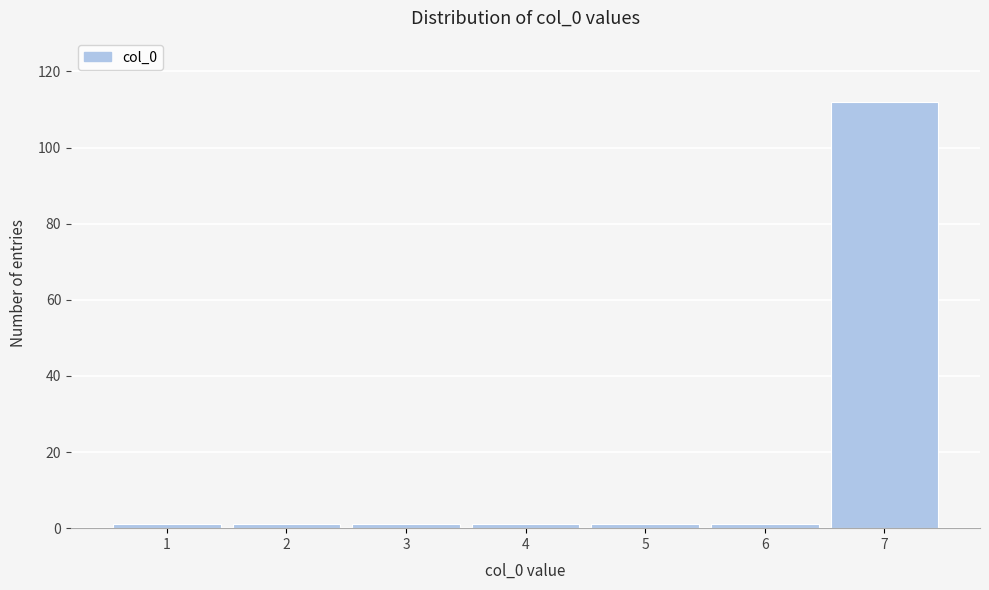

Reading left to right, list every bar in this chart as the range it spans on the x-axis followed by its height. The values are not printed on the chart, so give them approximately, as read against the axis.

0.5 to 1.5: under 2
1.5 to 2.5: under 2
2.5 to 3.5: under 2
3.5 to 4.5: under 2
4.5 to 5.5: under 2
5.5 to 6.5: under 2
6.5 to 7.5: 112